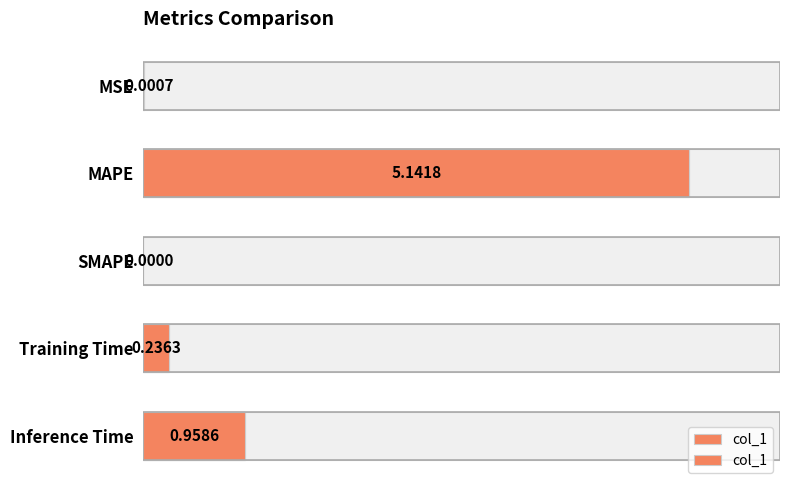

What is the value of the 5th bar from the left?

1.0